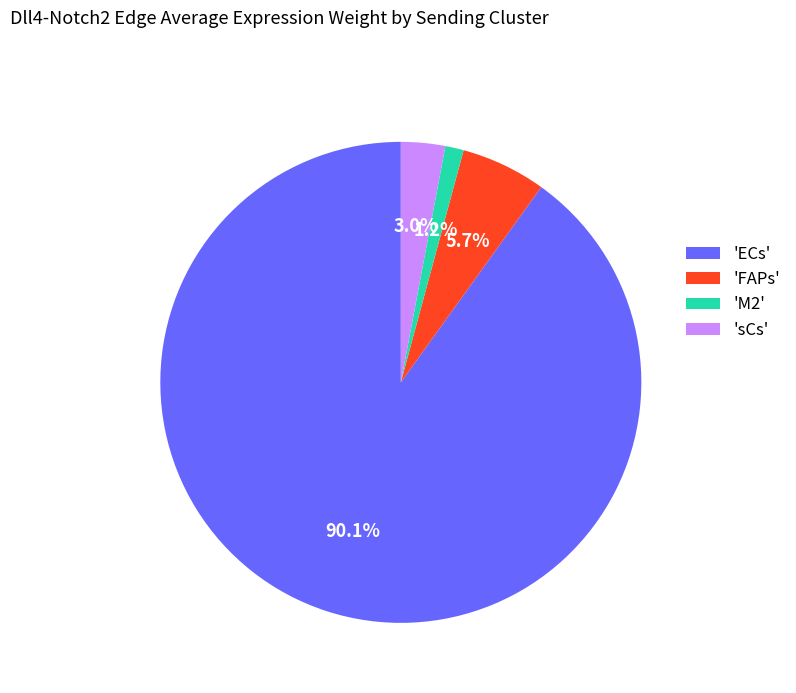

What is the largest slice in the pie chart?

'ECs'